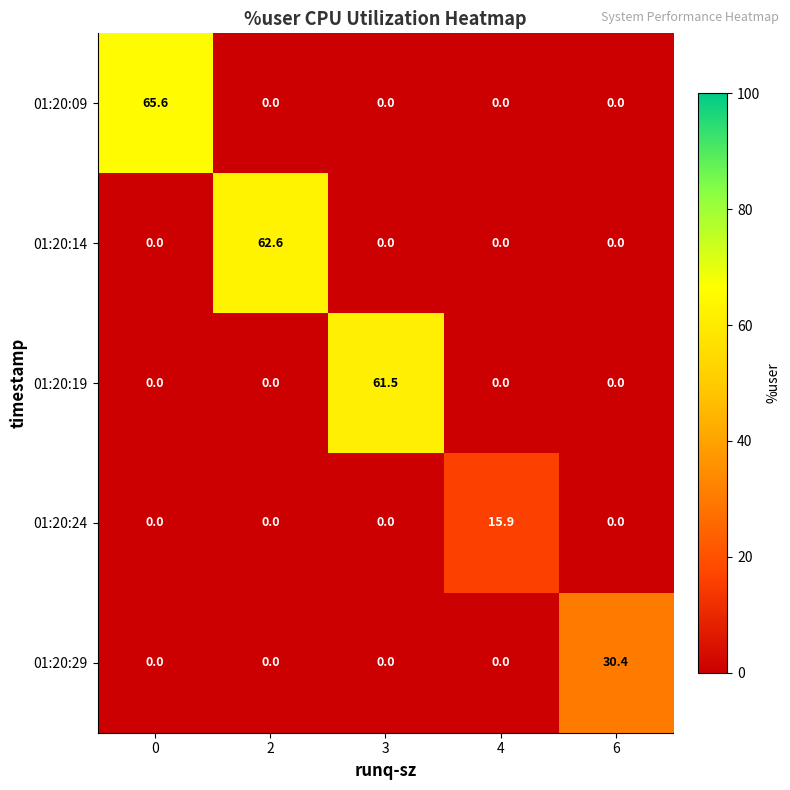

What is the sum of the 01:20:14 values at 3 and 2?

62.6